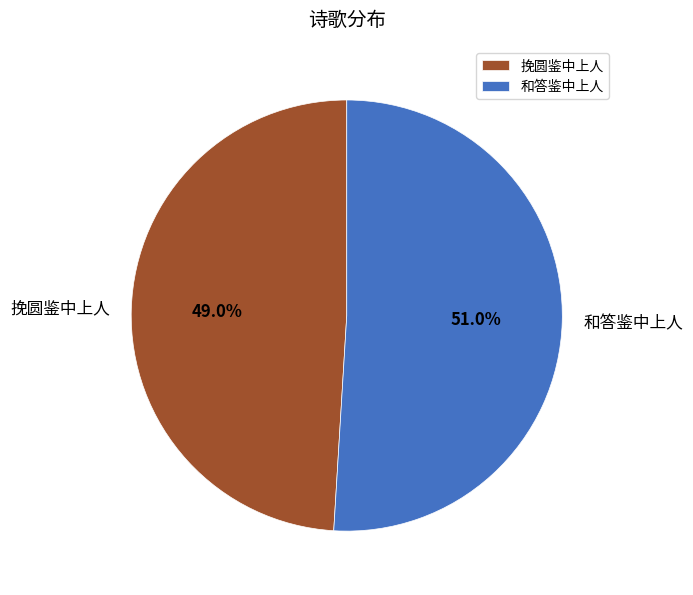

Which slice is the largest?

和答鉴中上人